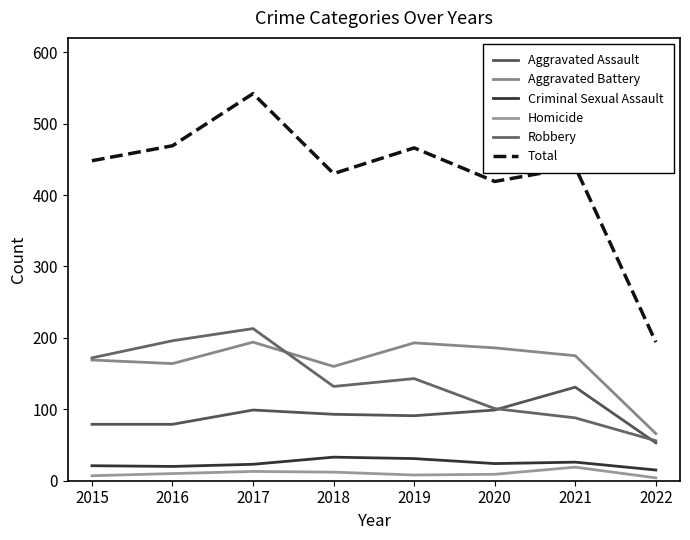

At which category is the sum across all series the highest?

2017